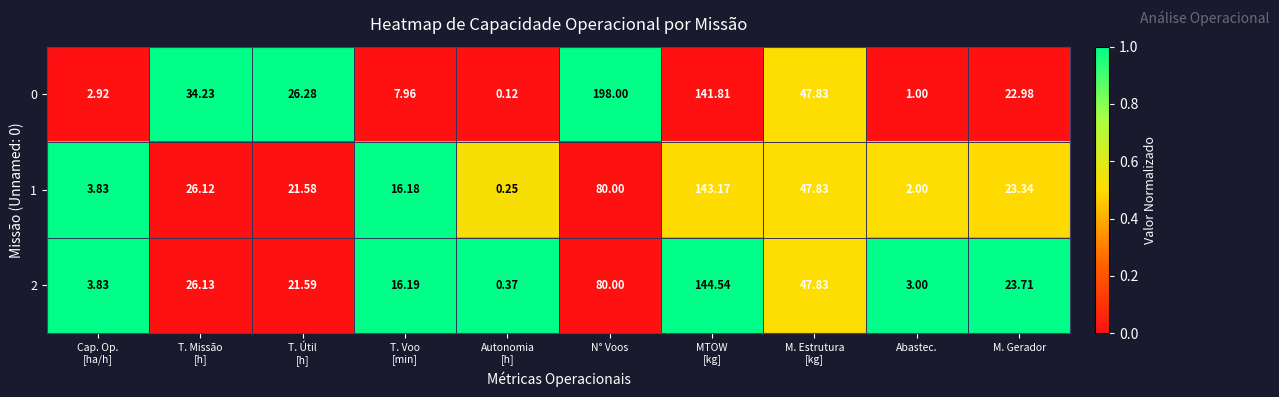

At how many categories does at least one series exceed 0?

10